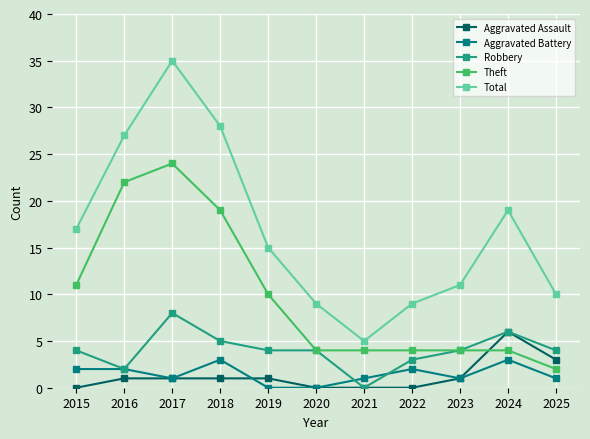

What are all the series names shown in the legend?

Aggravated Assault, Aggravated Battery, Robbery, Theft, Total